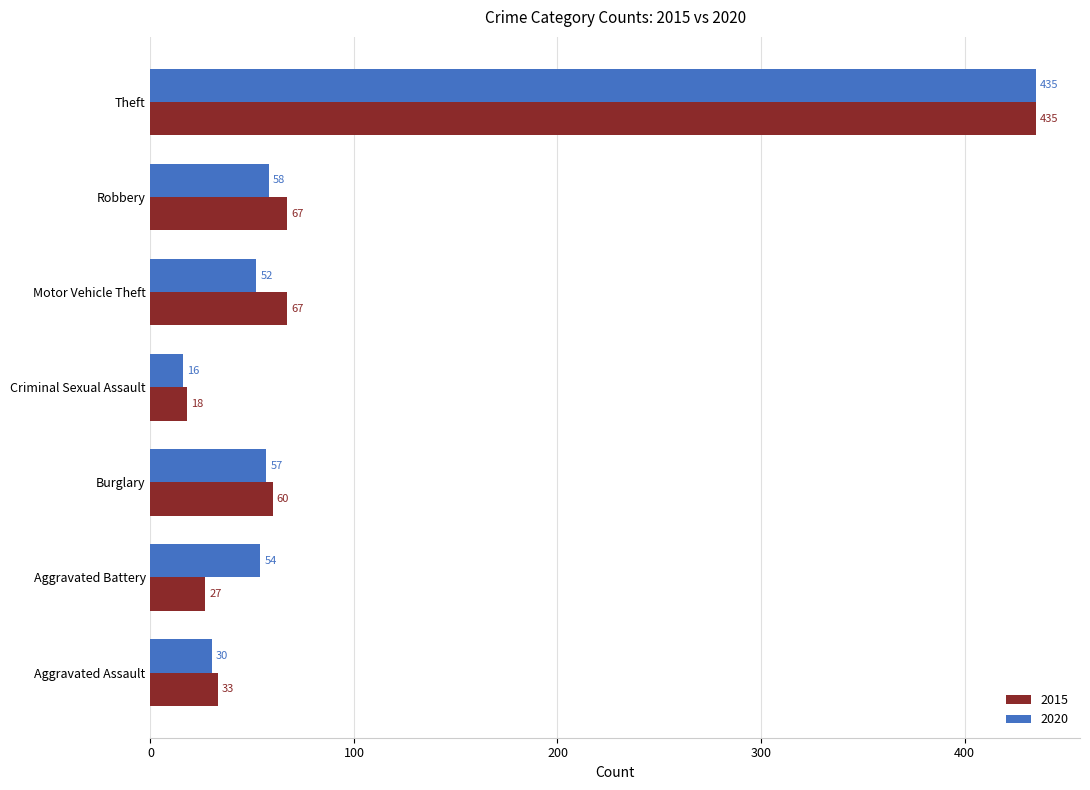

List the labels in order of 2020 value, largest first.

Theft, Robbery, Burglary, Aggravated Battery, Motor Vehicle Theft, Aggravated Assault, Criminal Sexual Assault